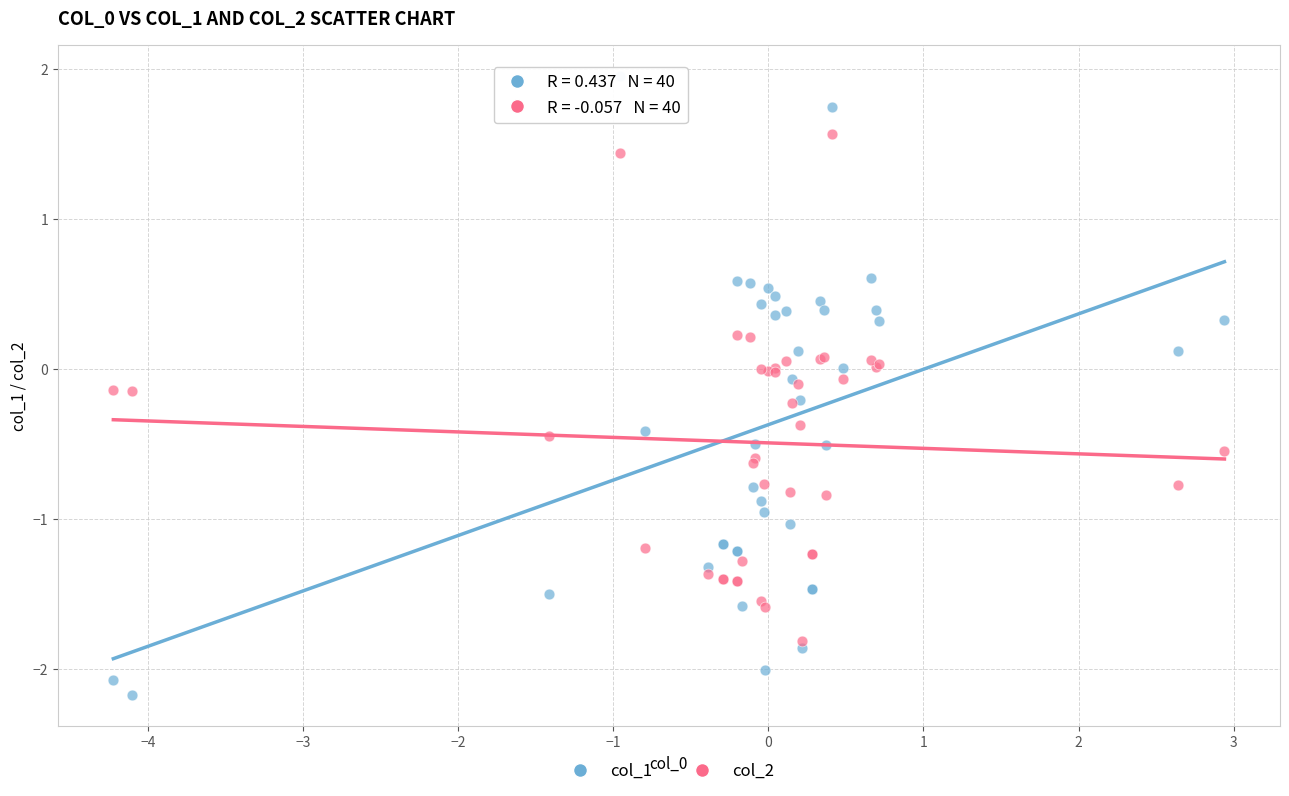

Which series has the widest spread of Y values?

col_1